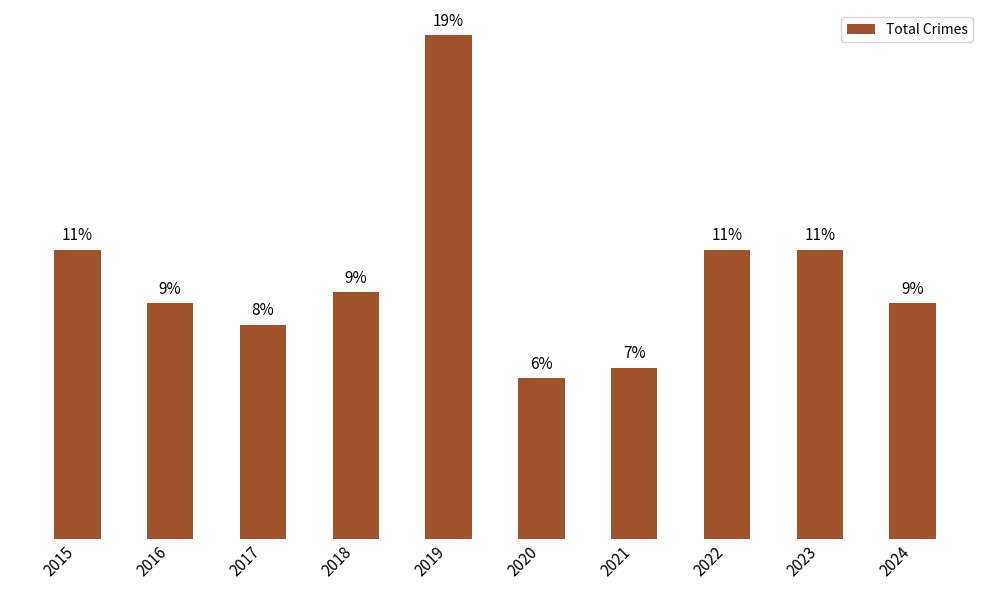

The value at 2021 is 26. True or false?

False